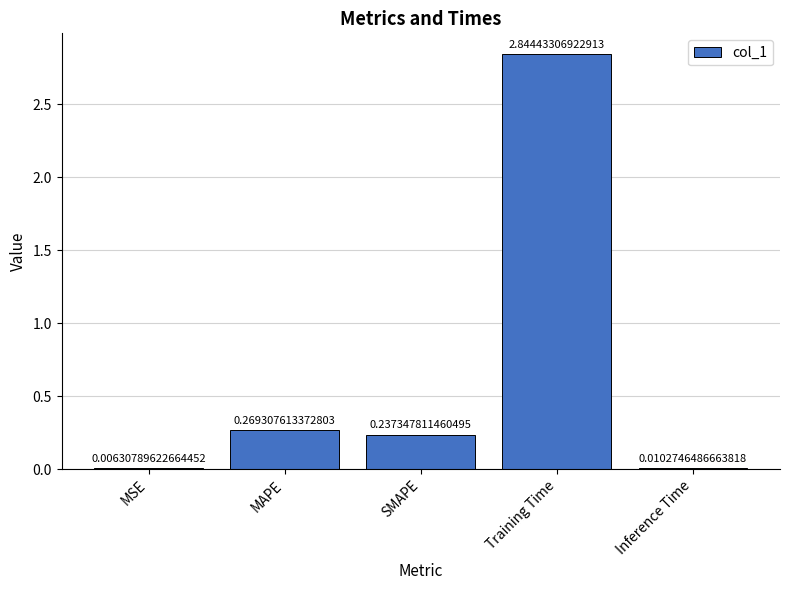

How many categories are shown in the chart?

5